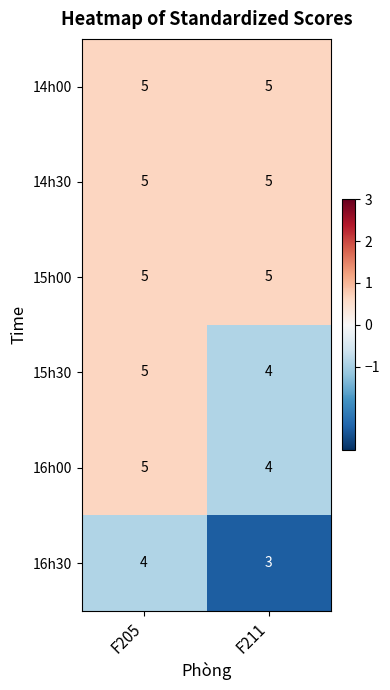

At which category is the sum across all series the highest?

F205